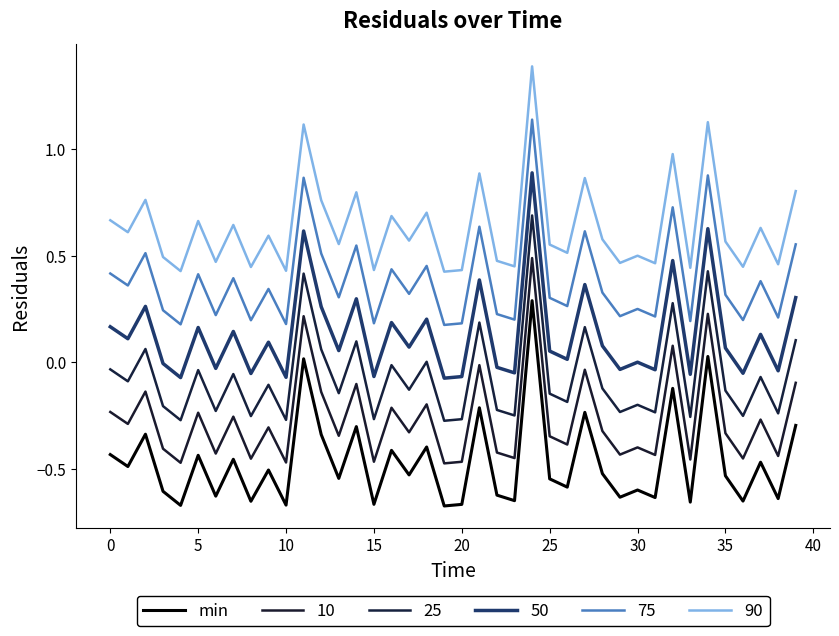

Is this an area chart (filled region under the line)?

No